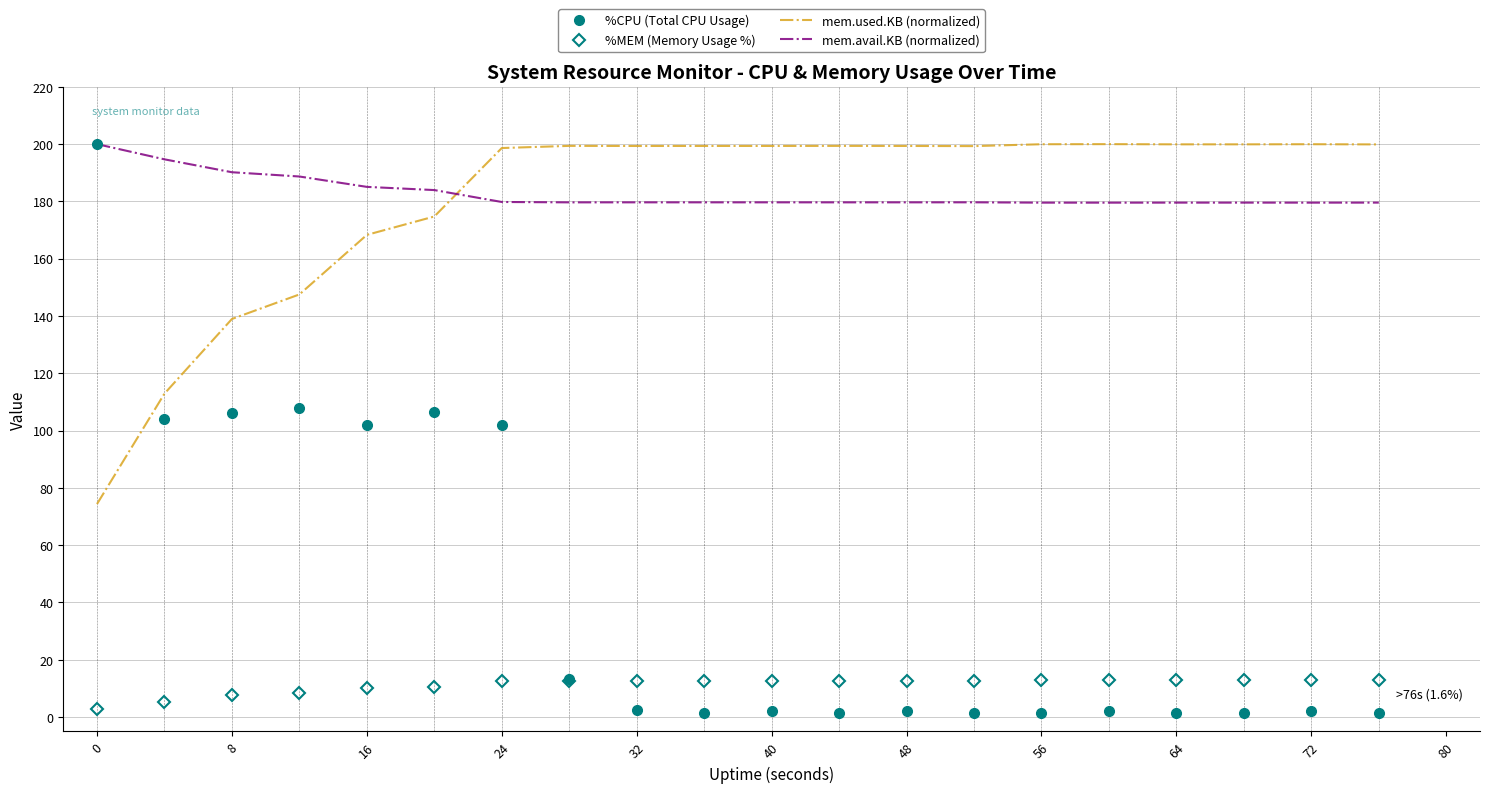

Which series has the widest spread of values?

%CPU (Total CPU Usage)